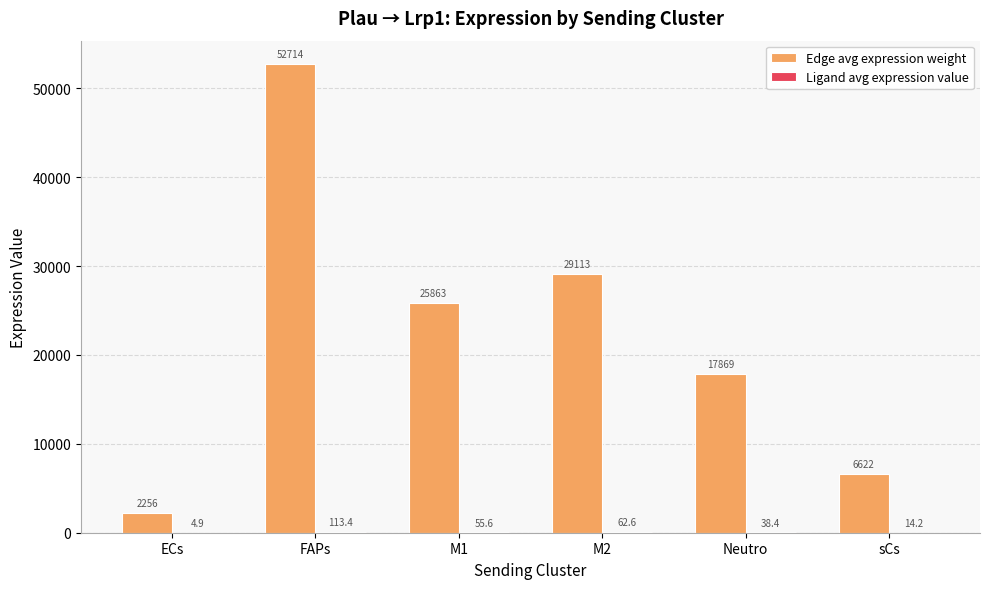

The value of Edge avg expression weight at ECs is 2256.3. True or false?

True